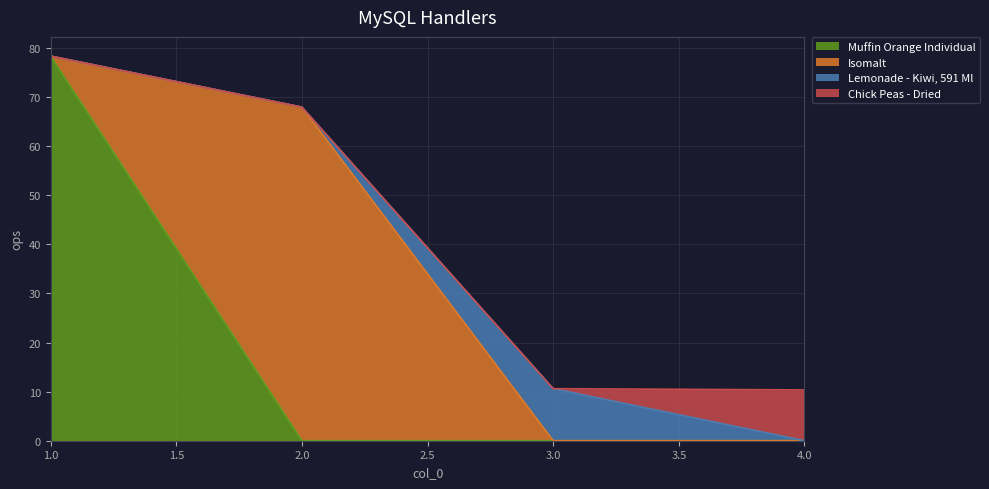

What are all the series names shown in the legend?

Muffin Orange Individual, Isomalt, Lemonade - Kiwi, 591 Ml, Chick Peas - Dried